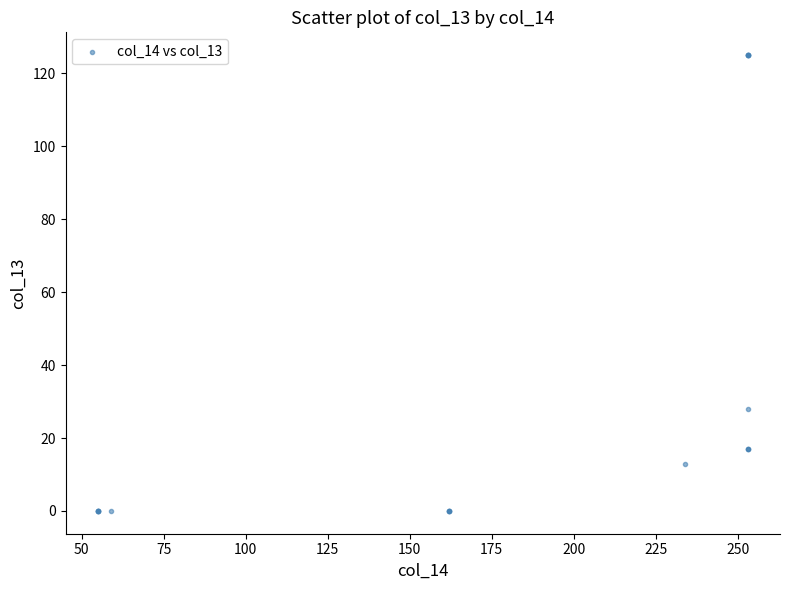

What Y value in the scatter plot is closest to 62?

28